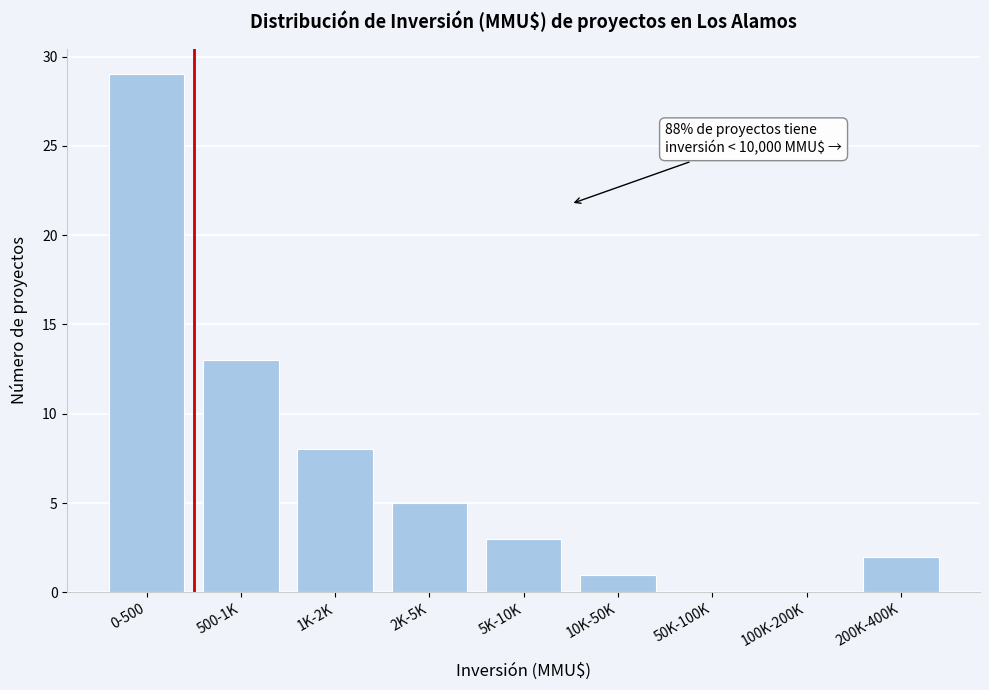

Reading left to right, list all the values displayed in this chart.

0-500=29	500-1K=13	1K-2K=8	2K-5K=5	5K-10K=3	10K-50K=1	50K-100K=0	100K-200K=0	200K-400K=2